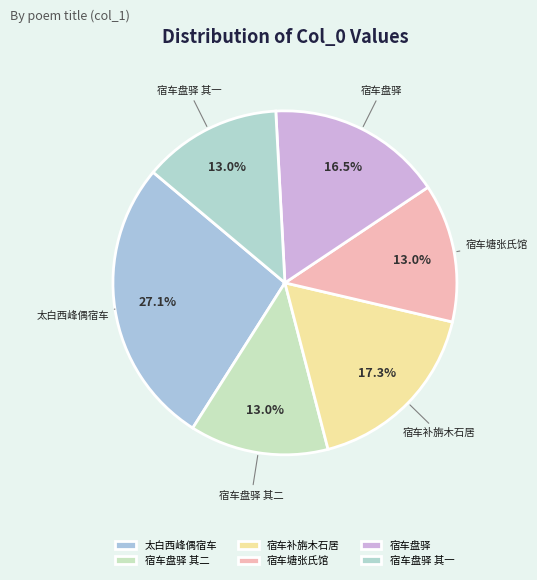

How many segments does this pie chart have?

6